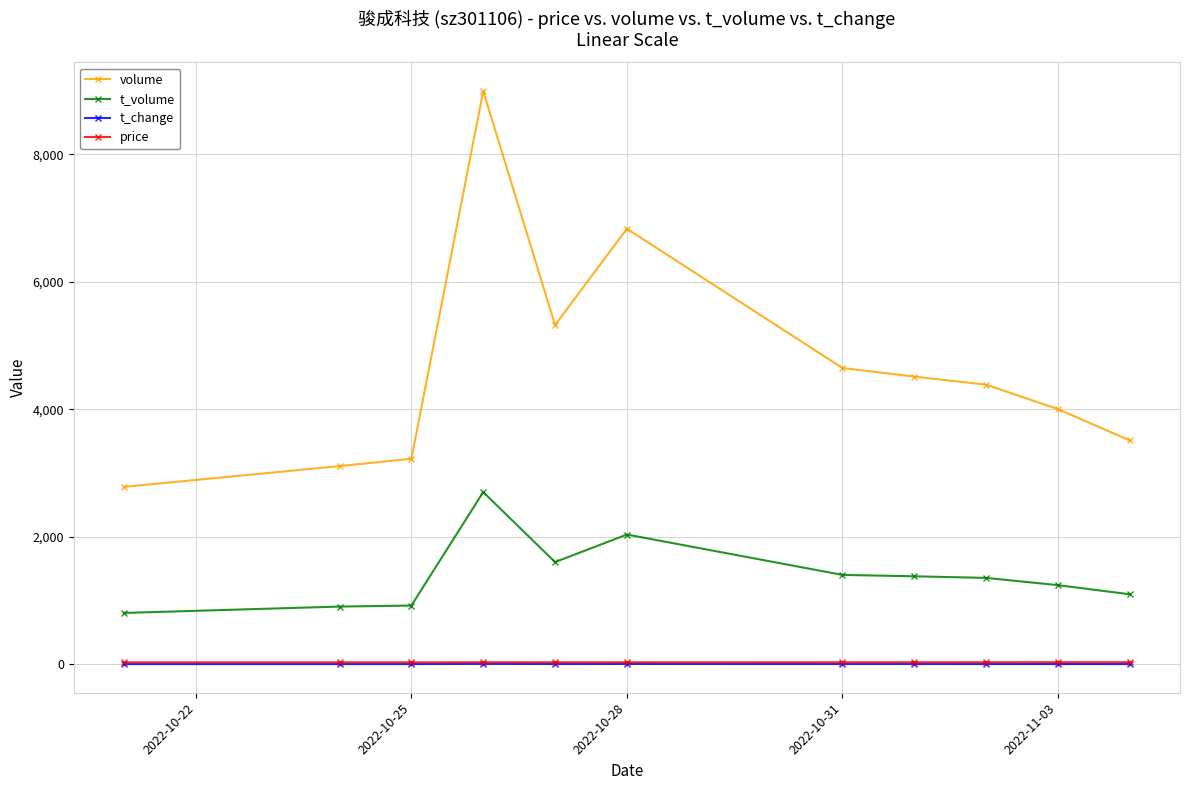

At how many categories does at least one series exceed 7747?

1